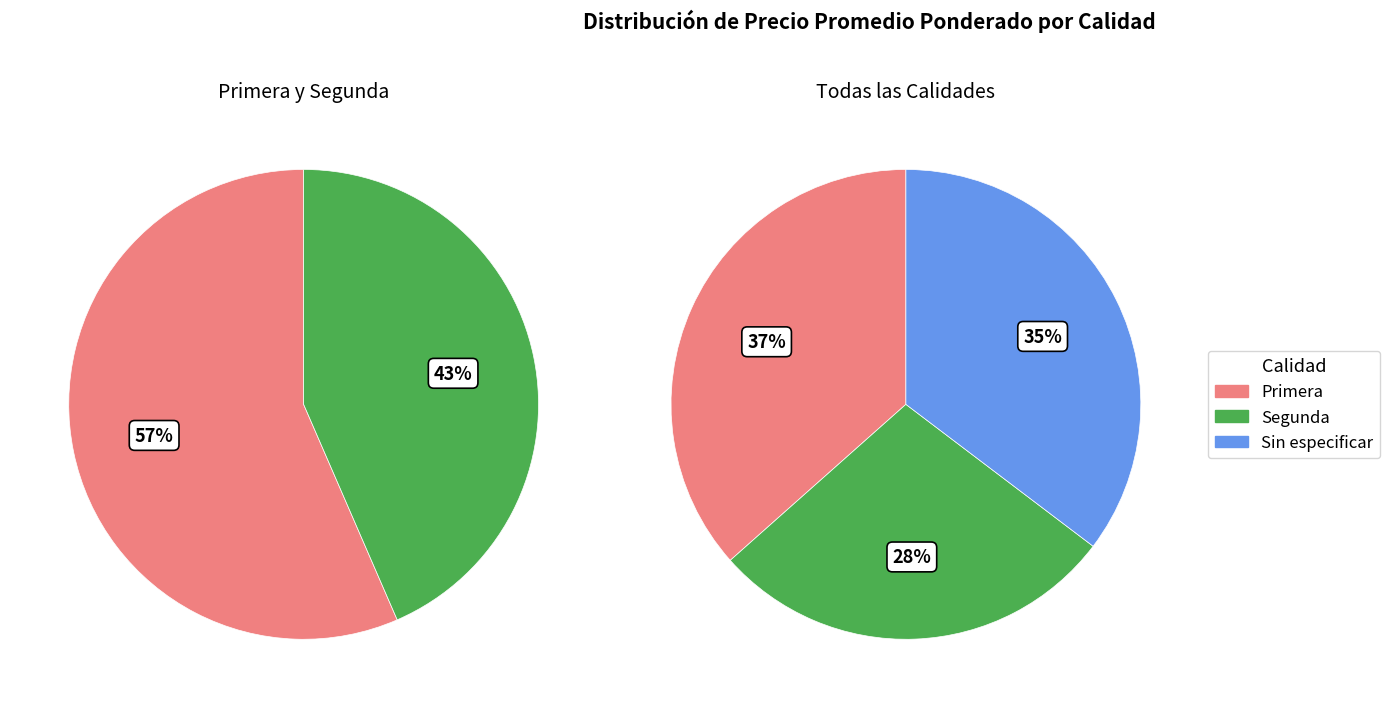

How many slices are in this pie chart?

3